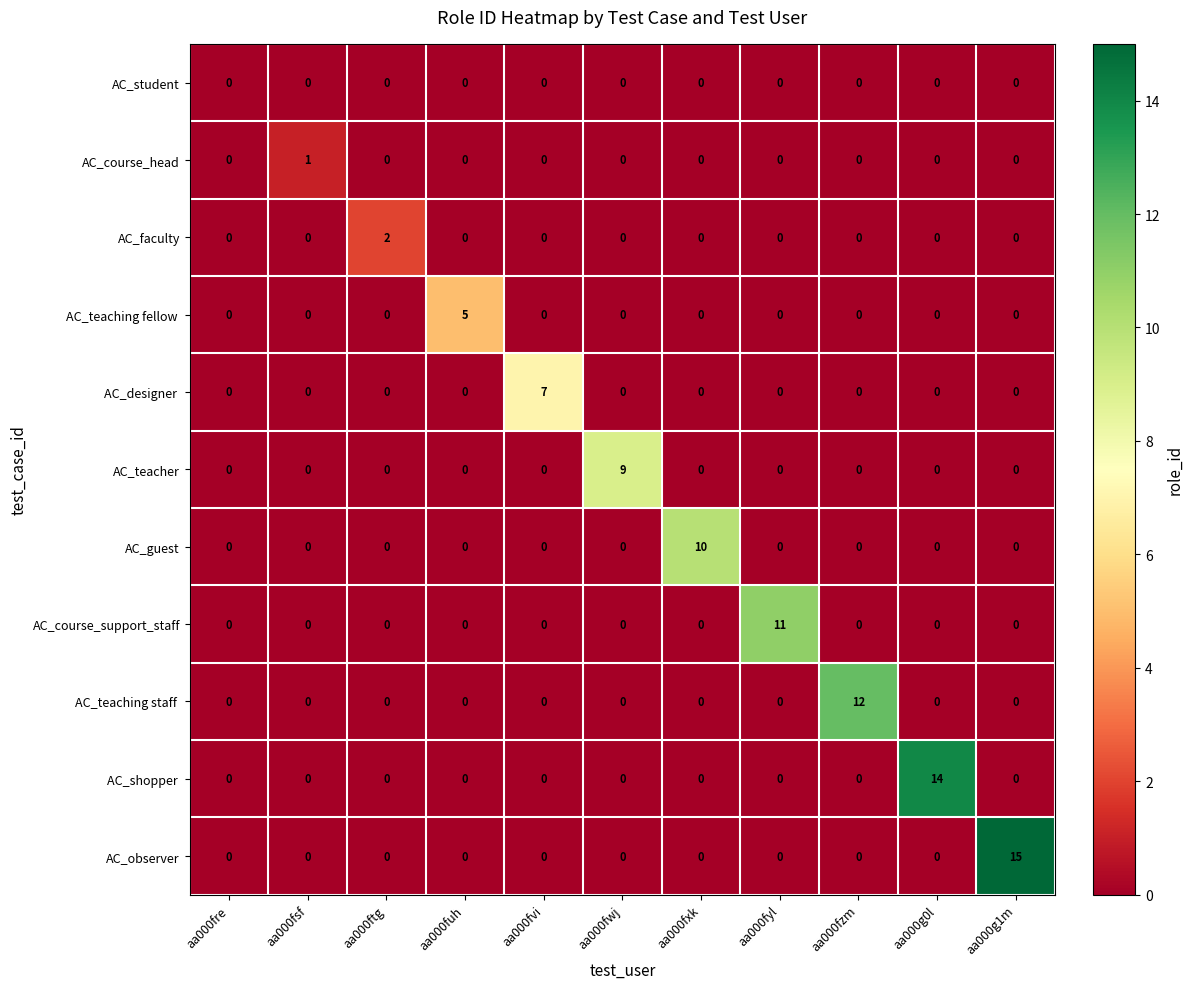

What is the difference between the maximum and minimum values in the AC_course_support_staff series?

11